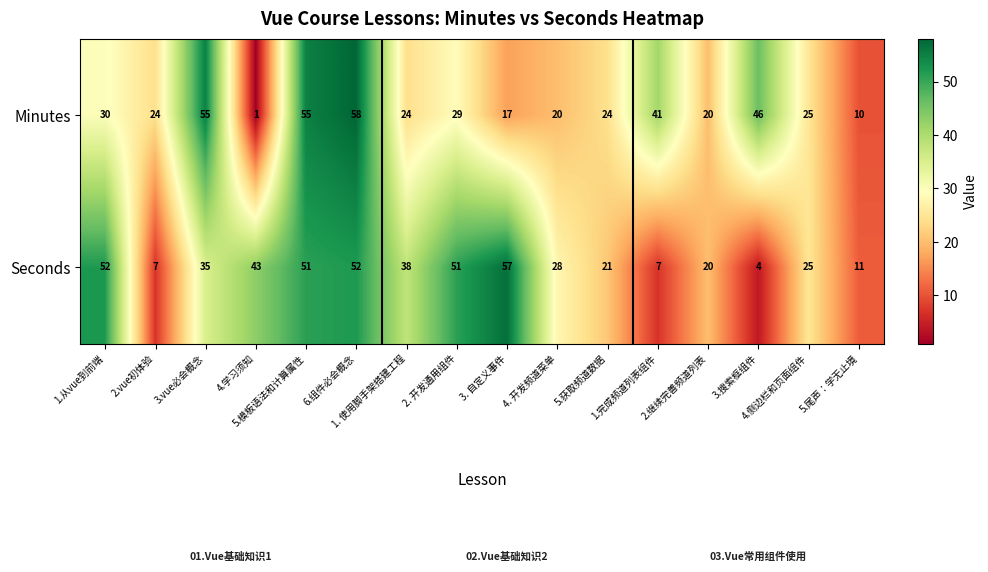

At which category is the sum across all series the highest?

6.组件必会概念